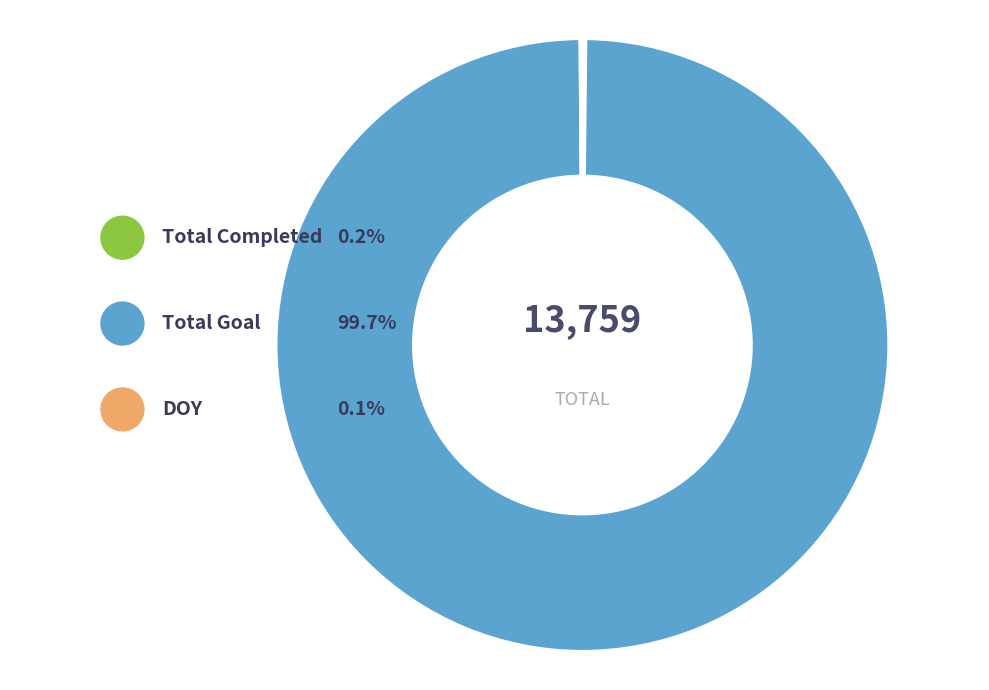

How many slices are in this pie chart?

3